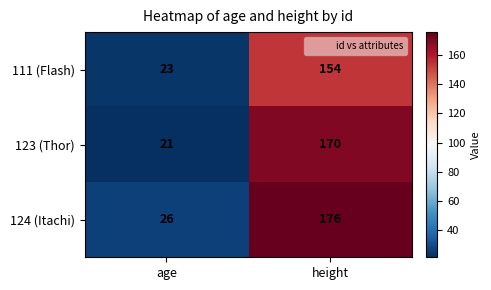

What is the difference between the maximum and minimum values in the 123 (Thor) series?

149